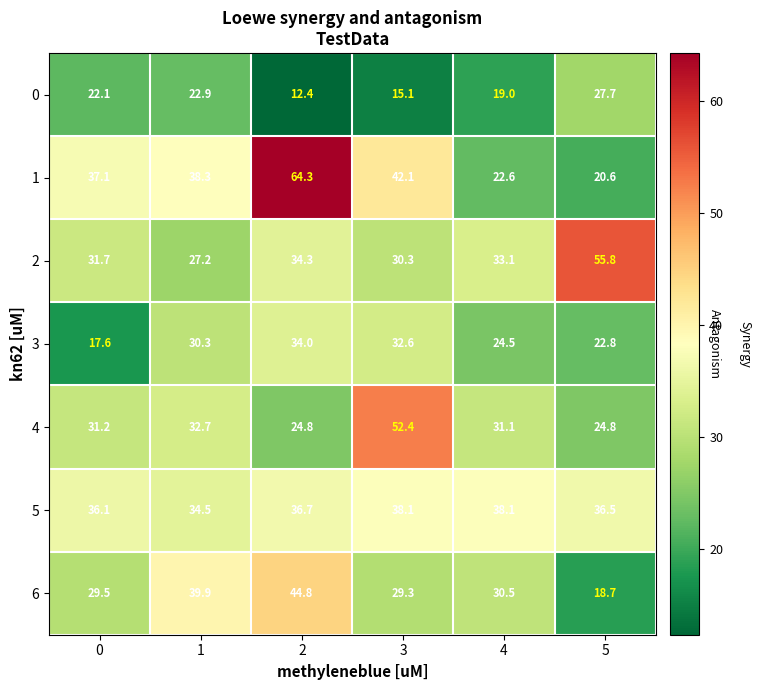

What is the sum of all 6 values?

192.7